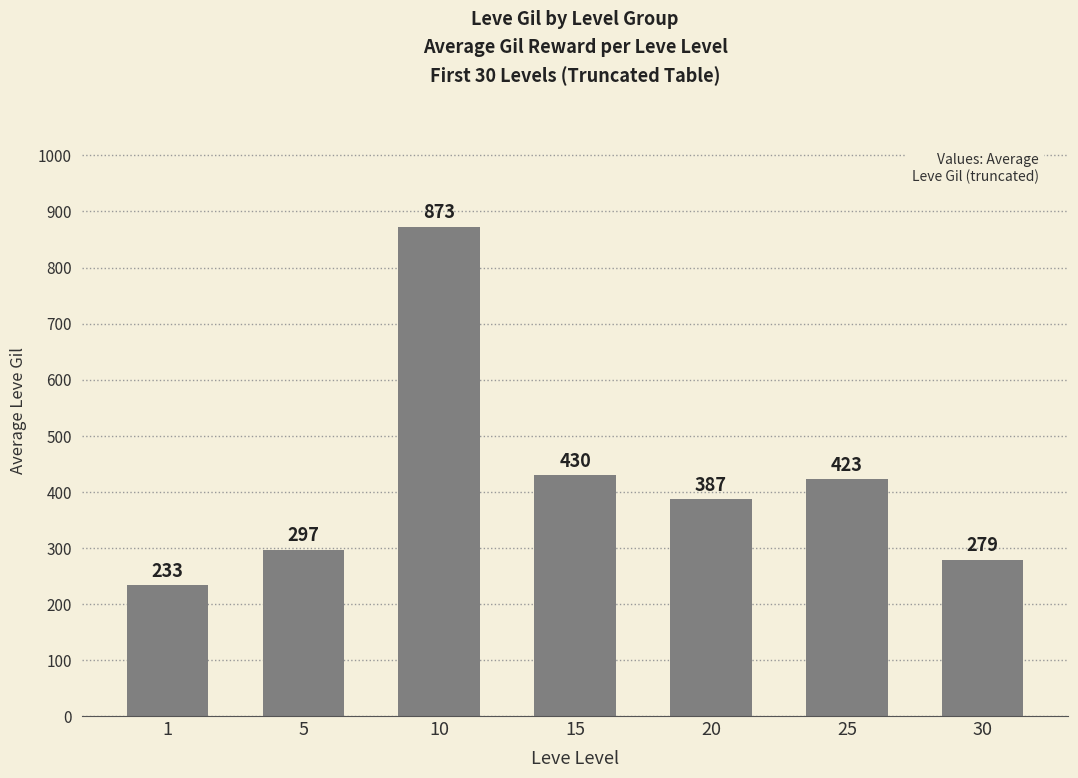

Rank the categories by value from lowest to highest.

1, 30, 5, 20, 25, 15, 10